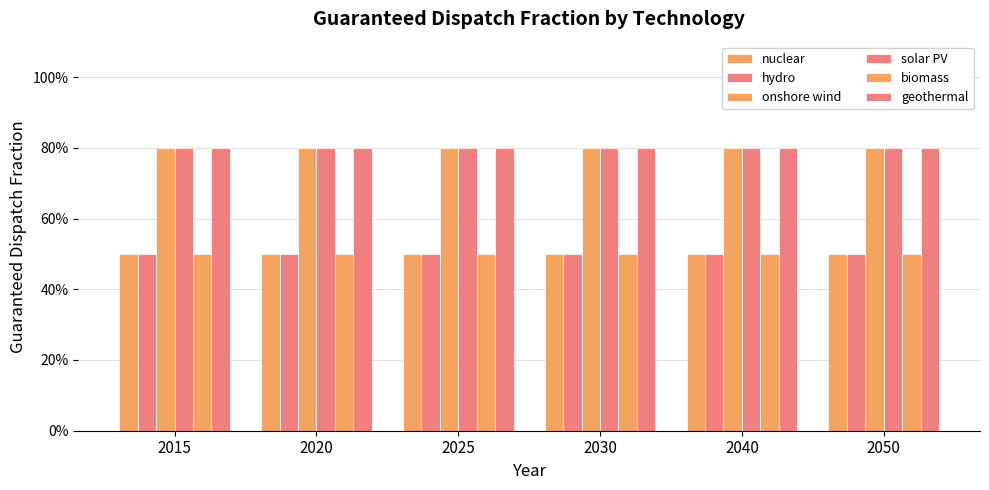

Does the chart contain any negative values?

No